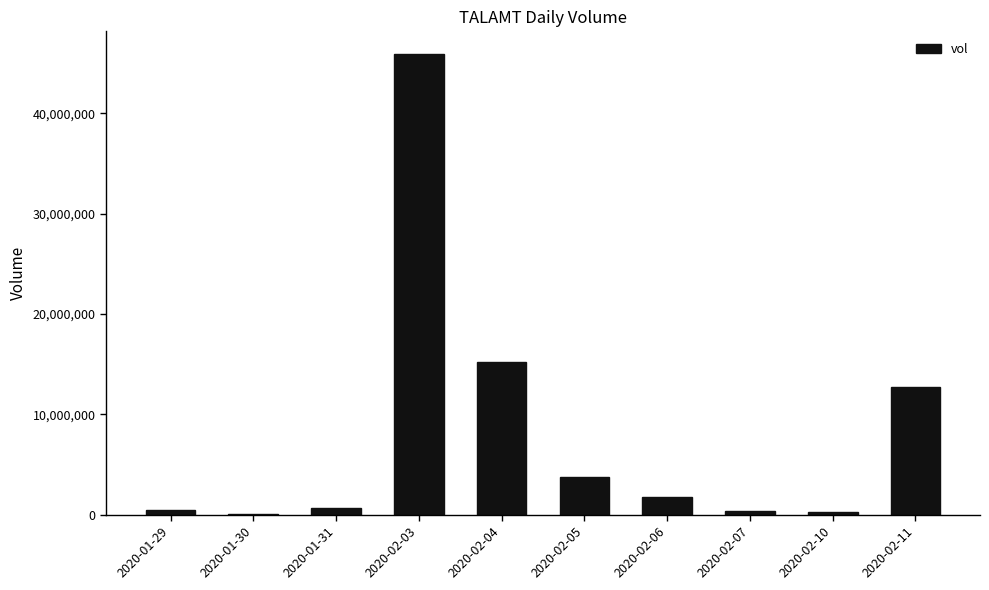

At which label is the value closest to 22991800?

2020-02-04